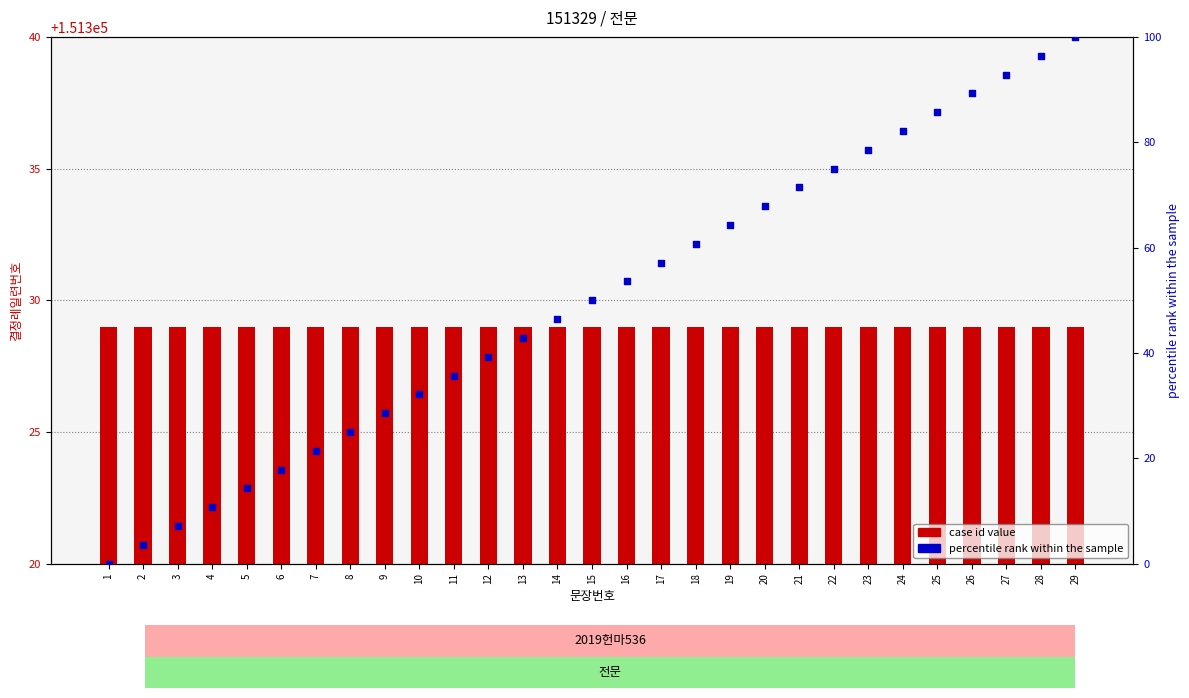

At how many categories does at least one series exceed 84907?

29